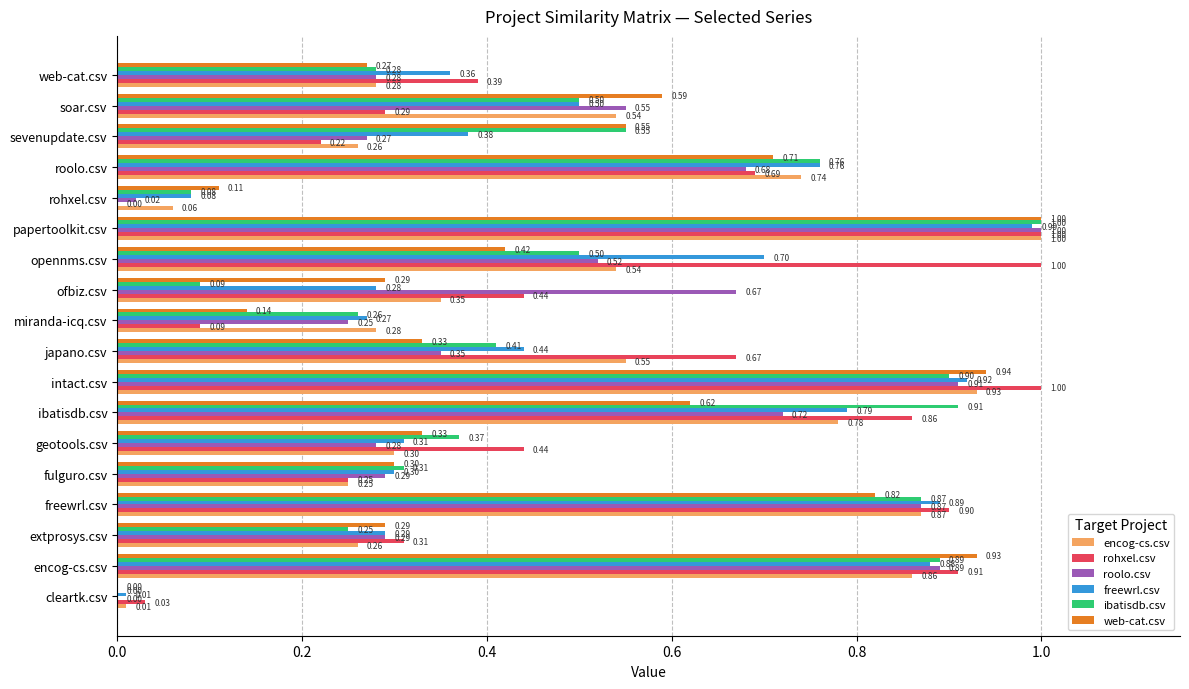

Where is freewrl.csv nearest to the value 0?

cleartk.csv